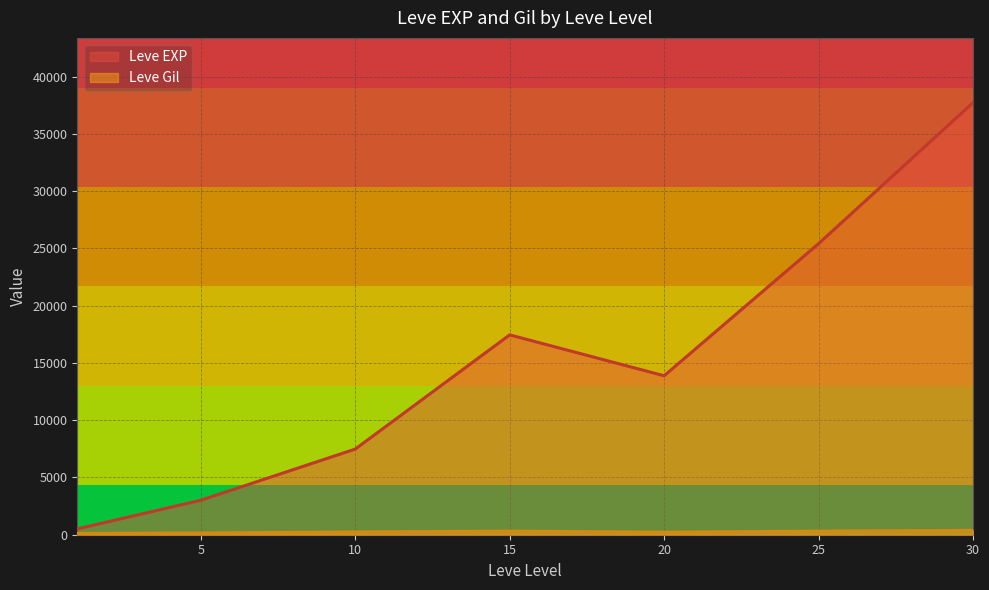

Does the chart display data point markers on the line(s)?

No